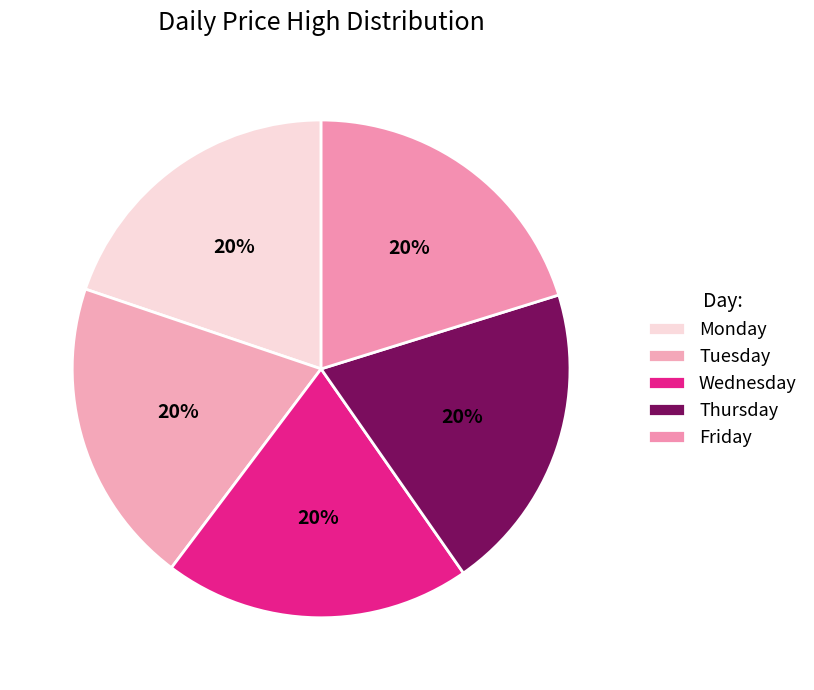

Count the number of slices in the pie.

5